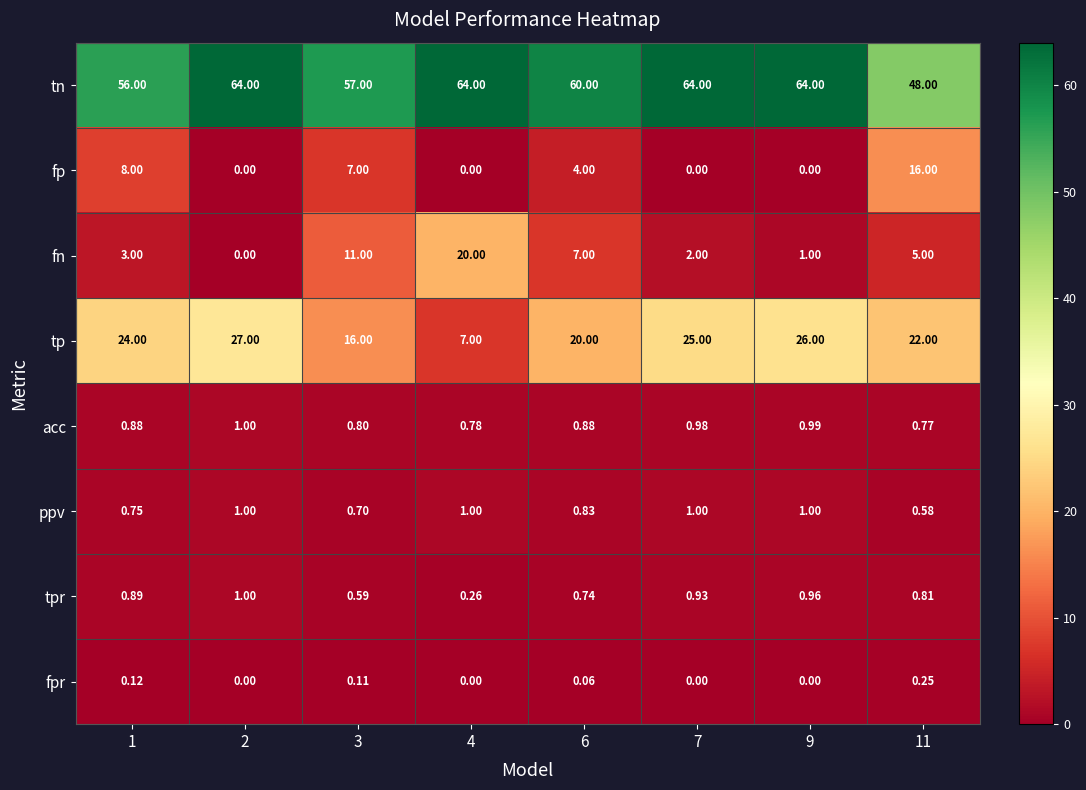

How many categories are shown in the chart?

8